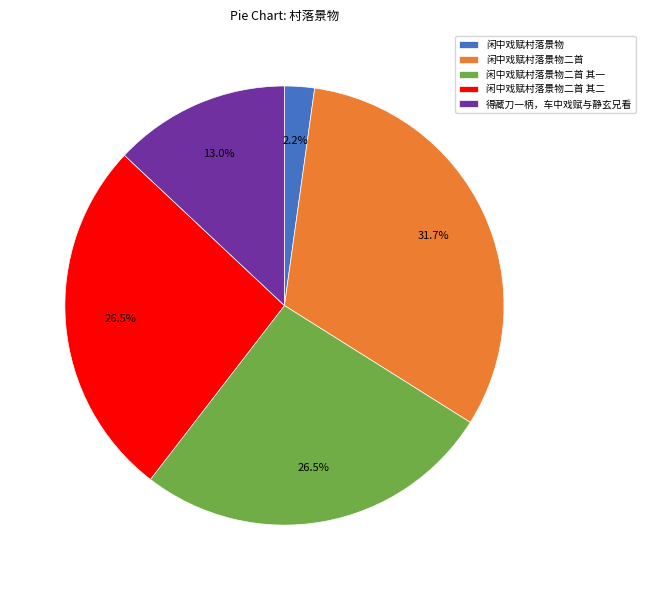

To the nearest percent, what is the average slice percentage?

20%